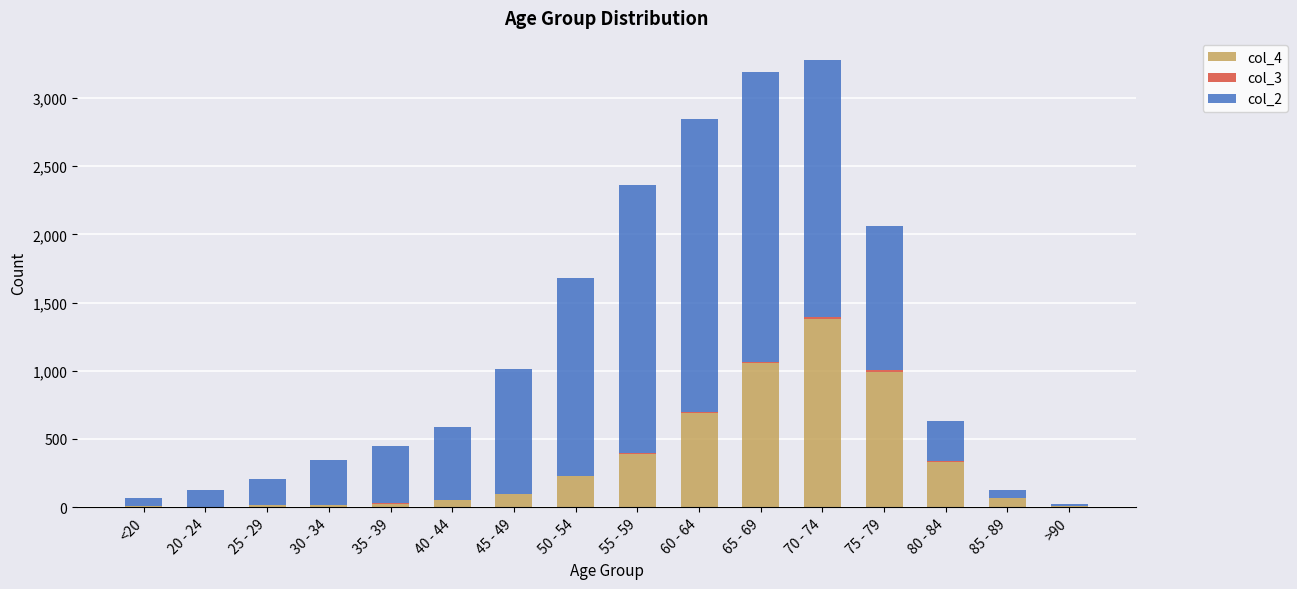

True or false: col_4 has a value of 1328 at 75 - 79.

False